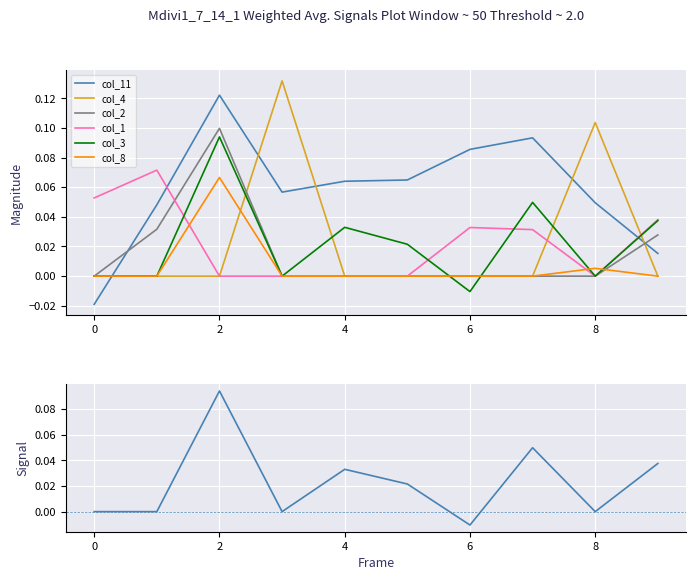

What is the highest value of the col_8 series?

0.1